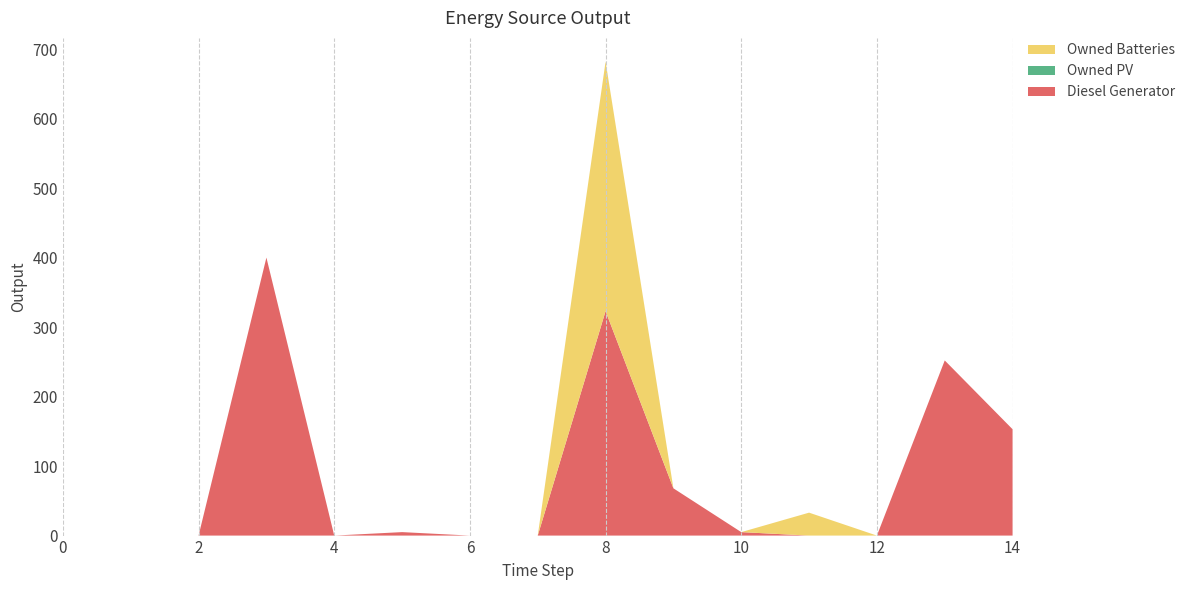

Reading left to right, list all the values displayed in this chart.

Diesel Generator: 0	0	0	400	0	5	0	0	323	68	5	0	0	252	153
Owned PV: 0	0	0	0	0	0	0	0	0	0	0	0	0	0	0
Owned Batteries: 0	0	0	0	0	0	0	0	359	0	0	33	0	0	0